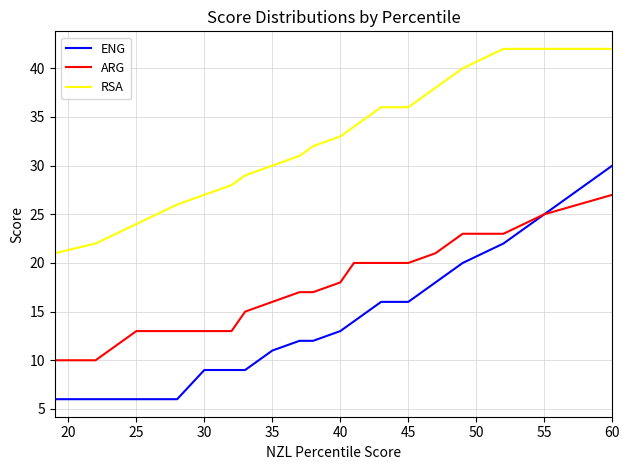

Which series has the largest total across all categories?

RSA